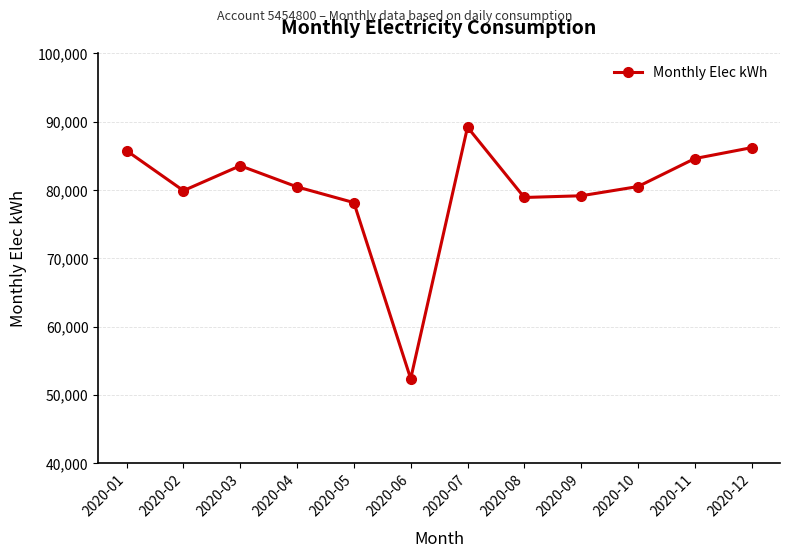

The value at 2020-04 is 80450. True or false?

True